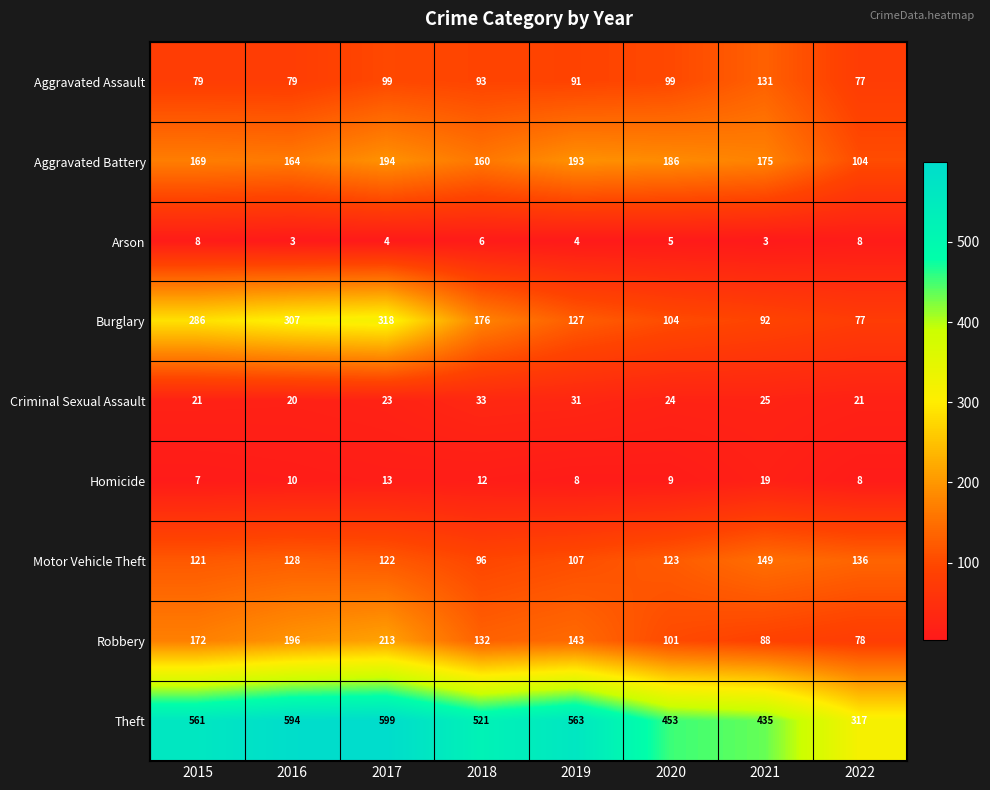

What is the maximum value for Arson?

8